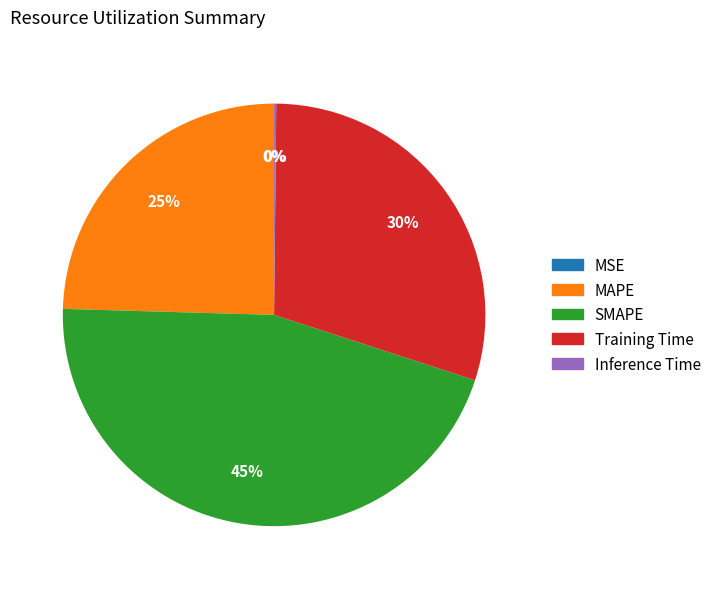

Is it true that SMAPE is 31% of the pie?

False